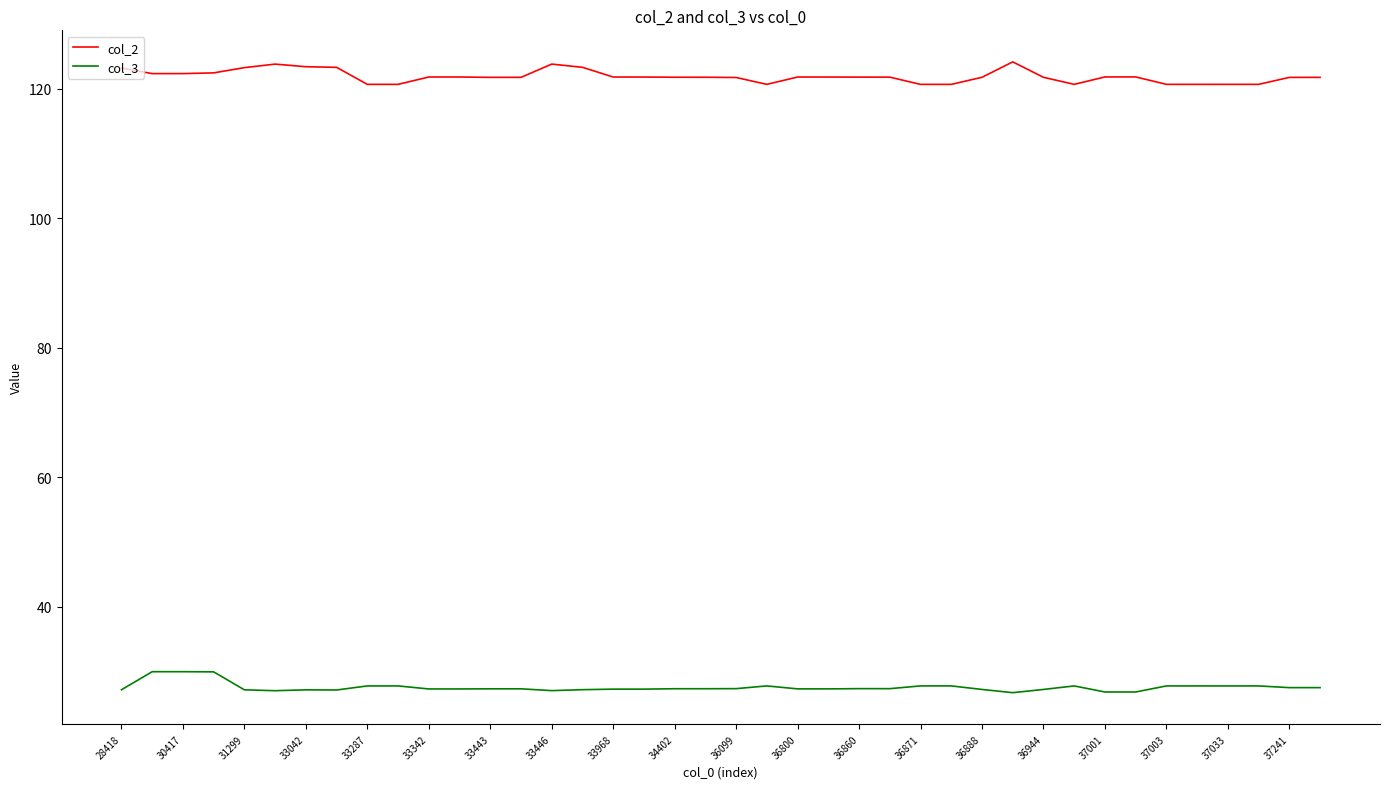

What are all the series names shown in the legend?

col_2, col_3